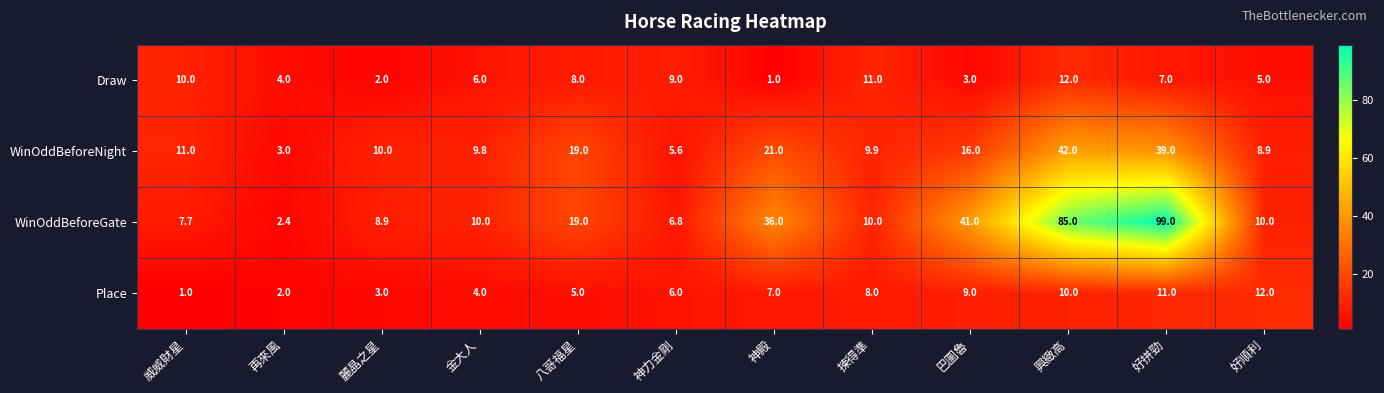

At which label does Draw first exceed 7?

威威財星